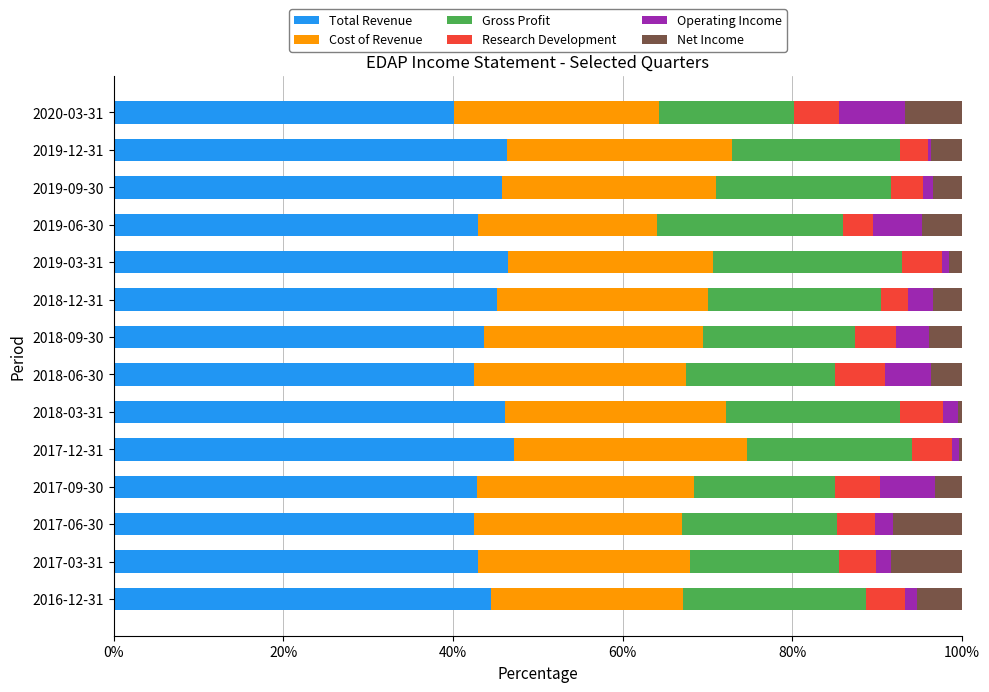

The Total Revenue series shows 42.5 at 2018-06-30. True or false?

True